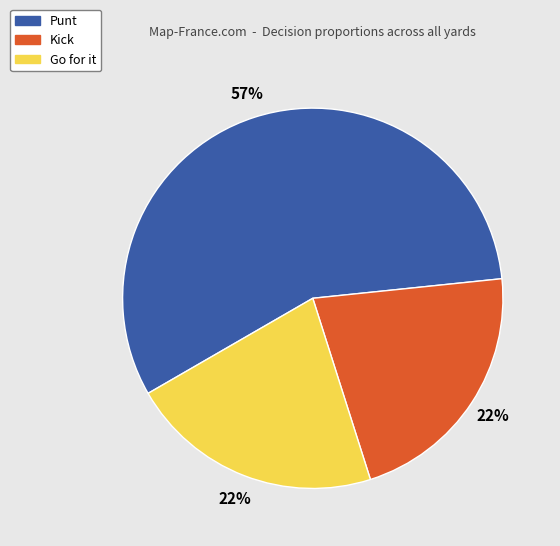

How many slices are in this pie chart?

3